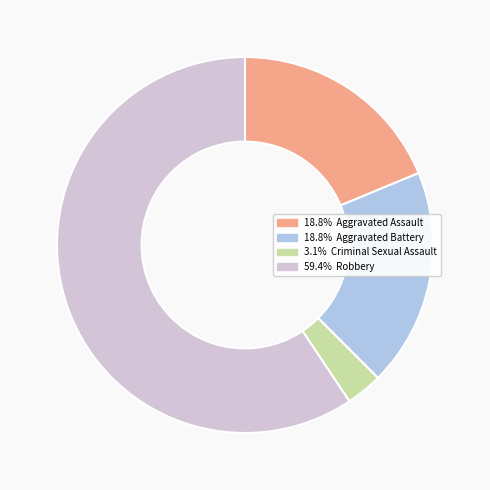

Does any single category account for the majority?

Yes